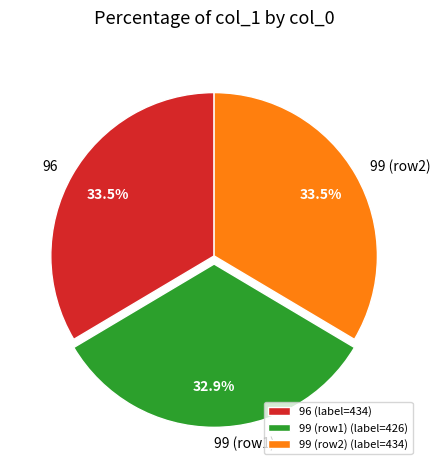

Approximately how many times larger is the value at 99 (row1) compared to 99 (row2)?

1.0